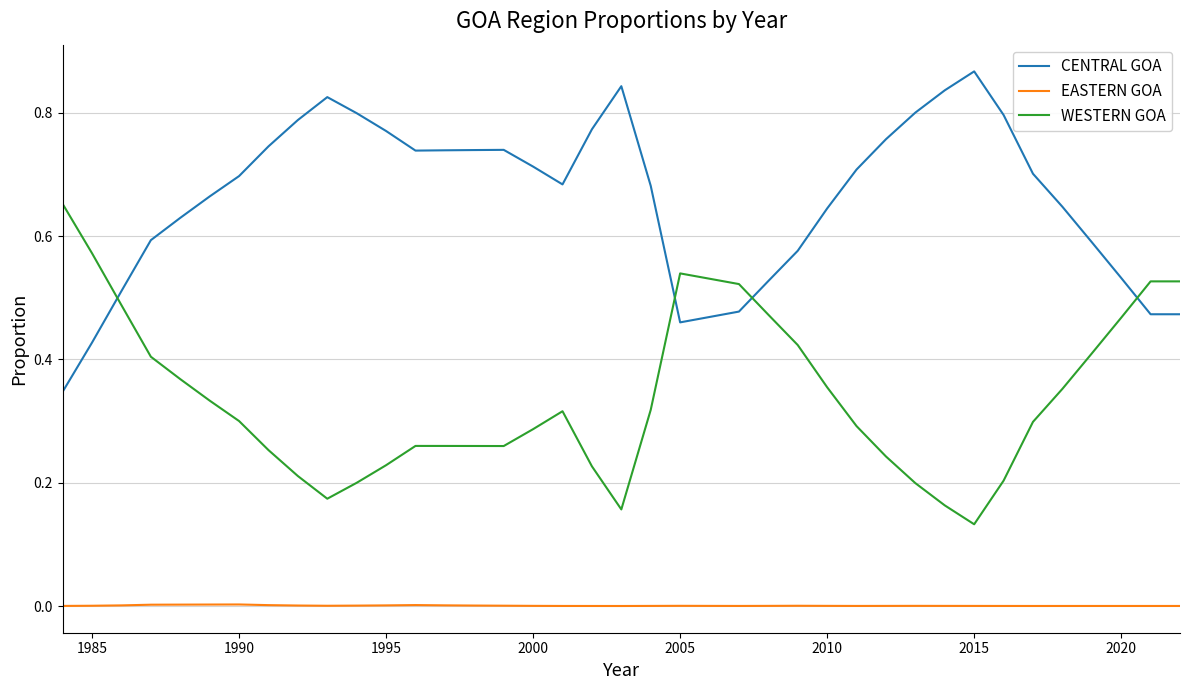

True or false: EASTERN GOA and CENTRAL GOA cross at least once.

False